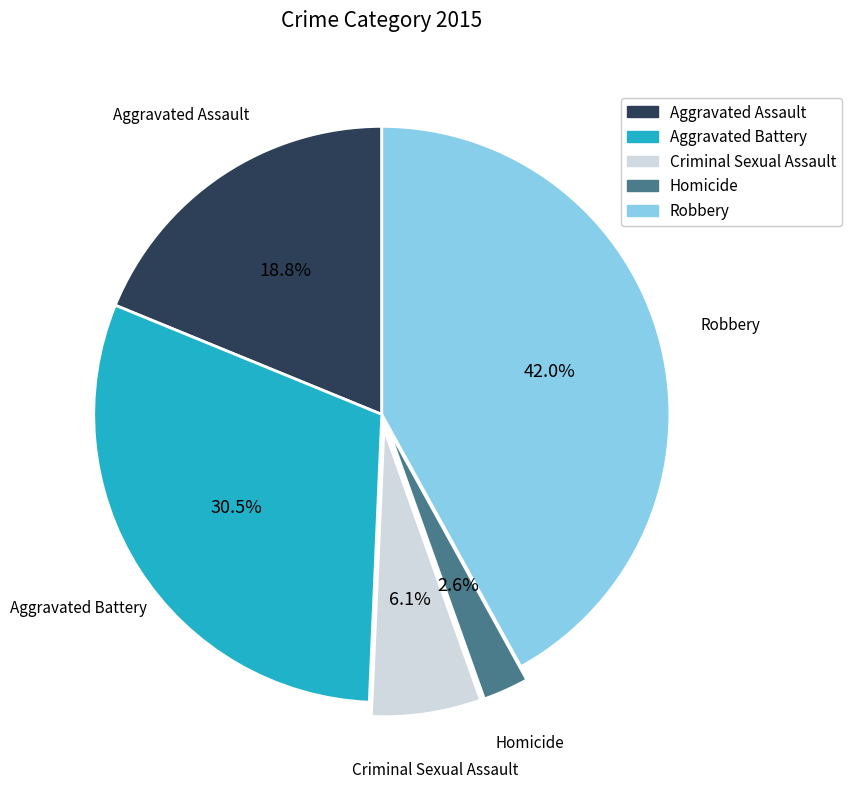

Which has a higher value, Homicide or Aggravated Battery?

Aggravated Battery